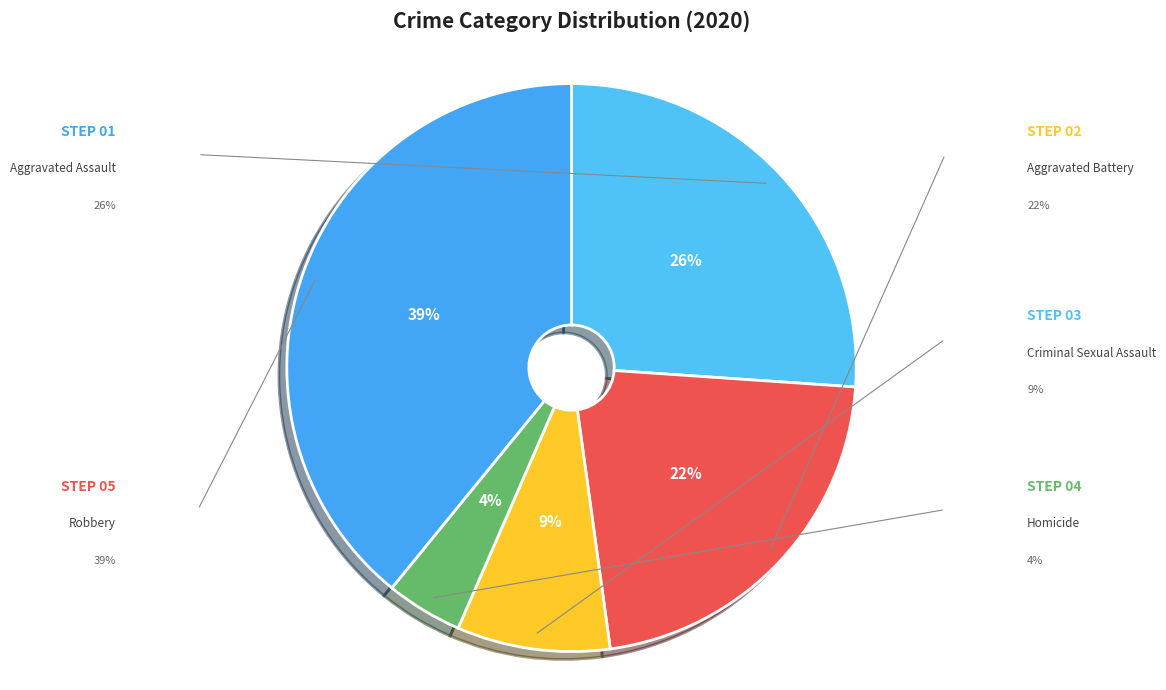

Is there a majority slice in this chart?

No